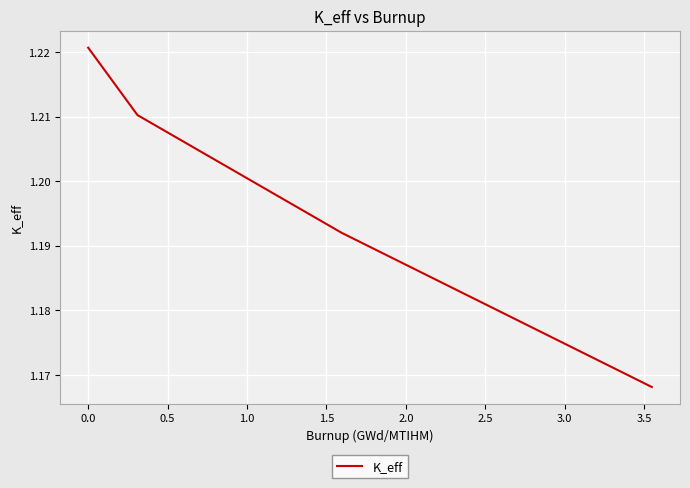

What is the sum of all values?

4.8